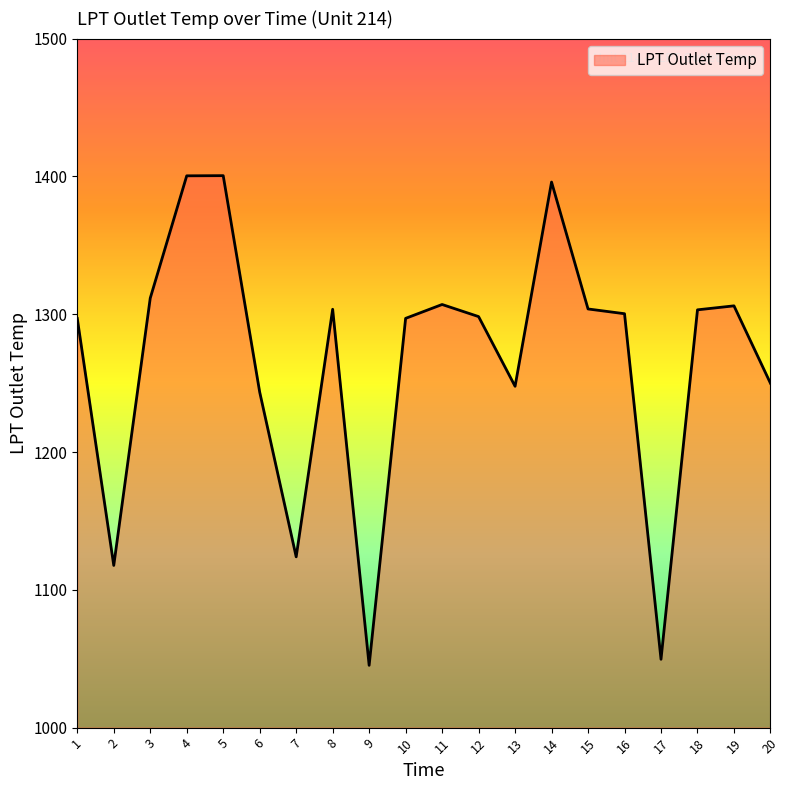

What is the greatest value displayed?

1400.5